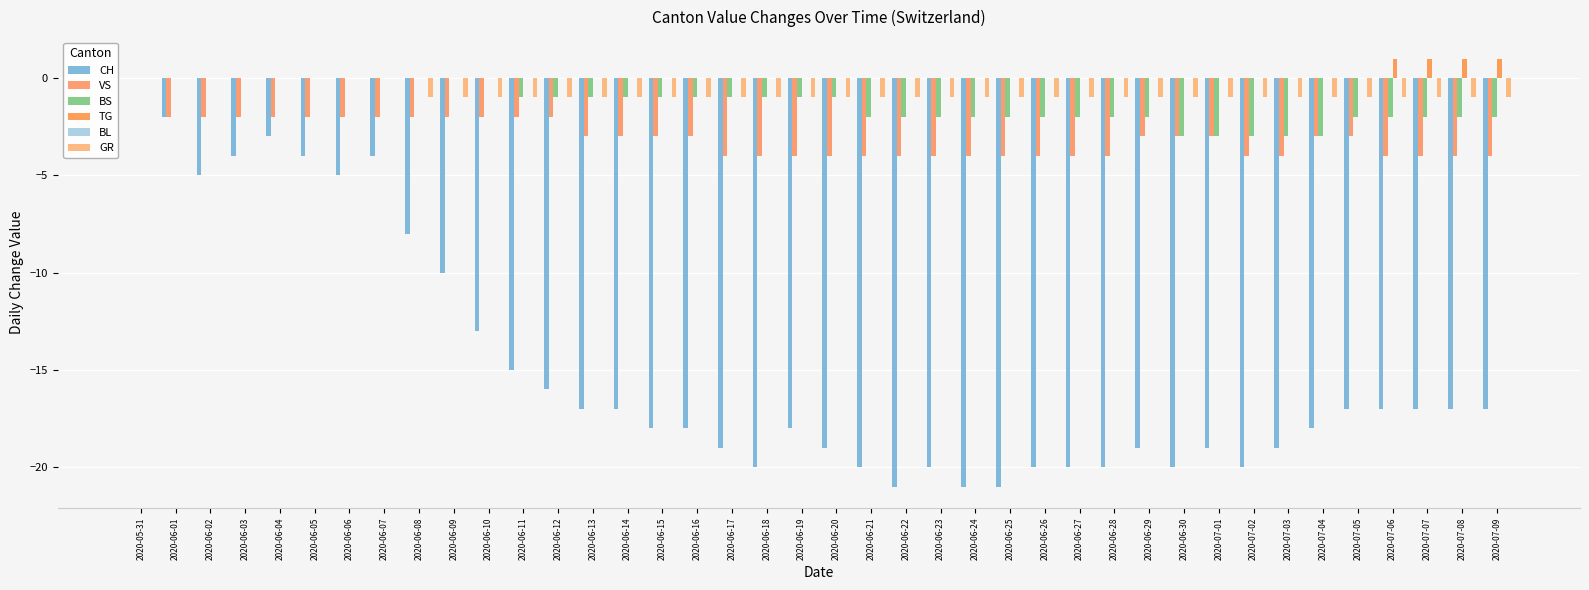

What is the difference between the maximum and minimum values in the BS series?

3